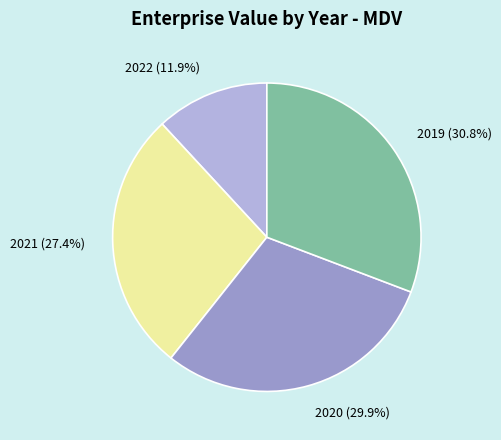

The 2022 slice represents 23% of the pie. True or false?

False